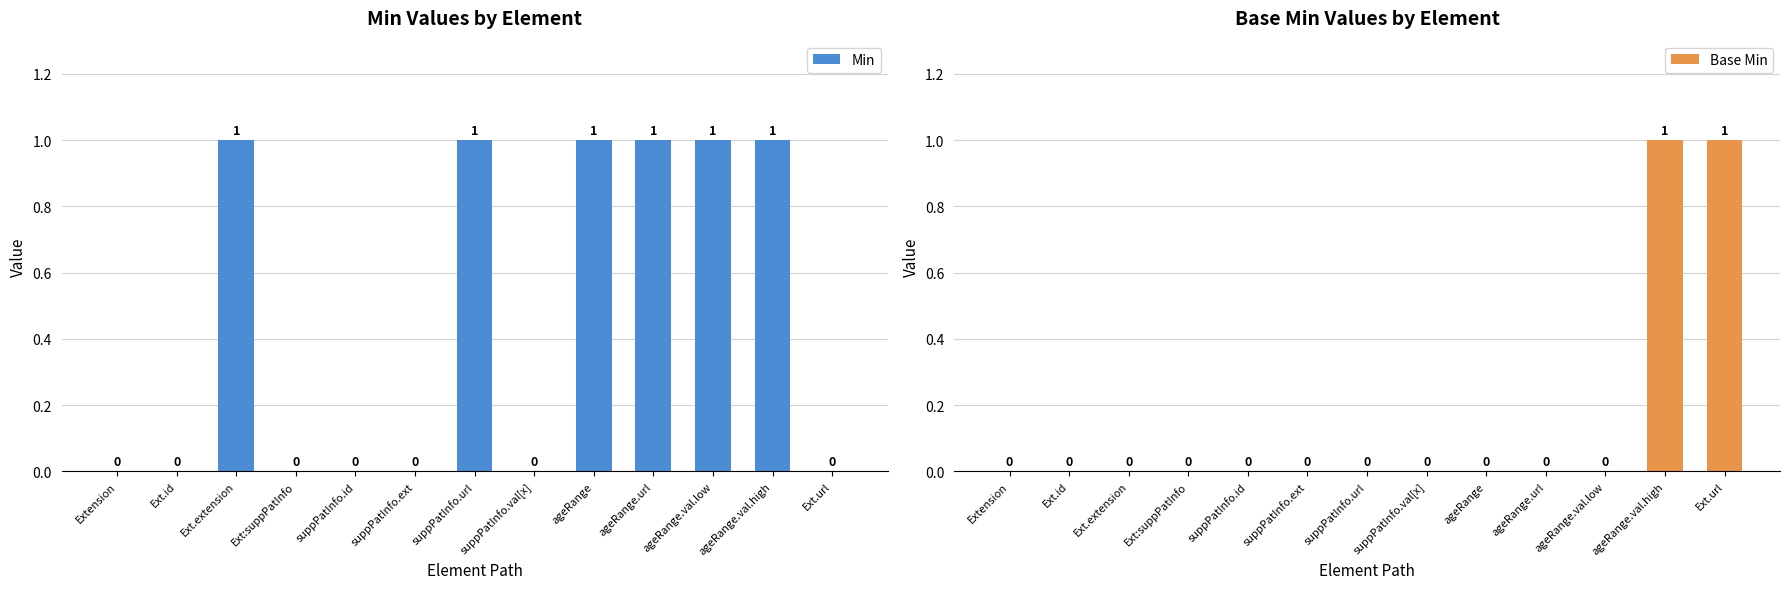

What are all the series names shown in the legend?

Min, Base Min